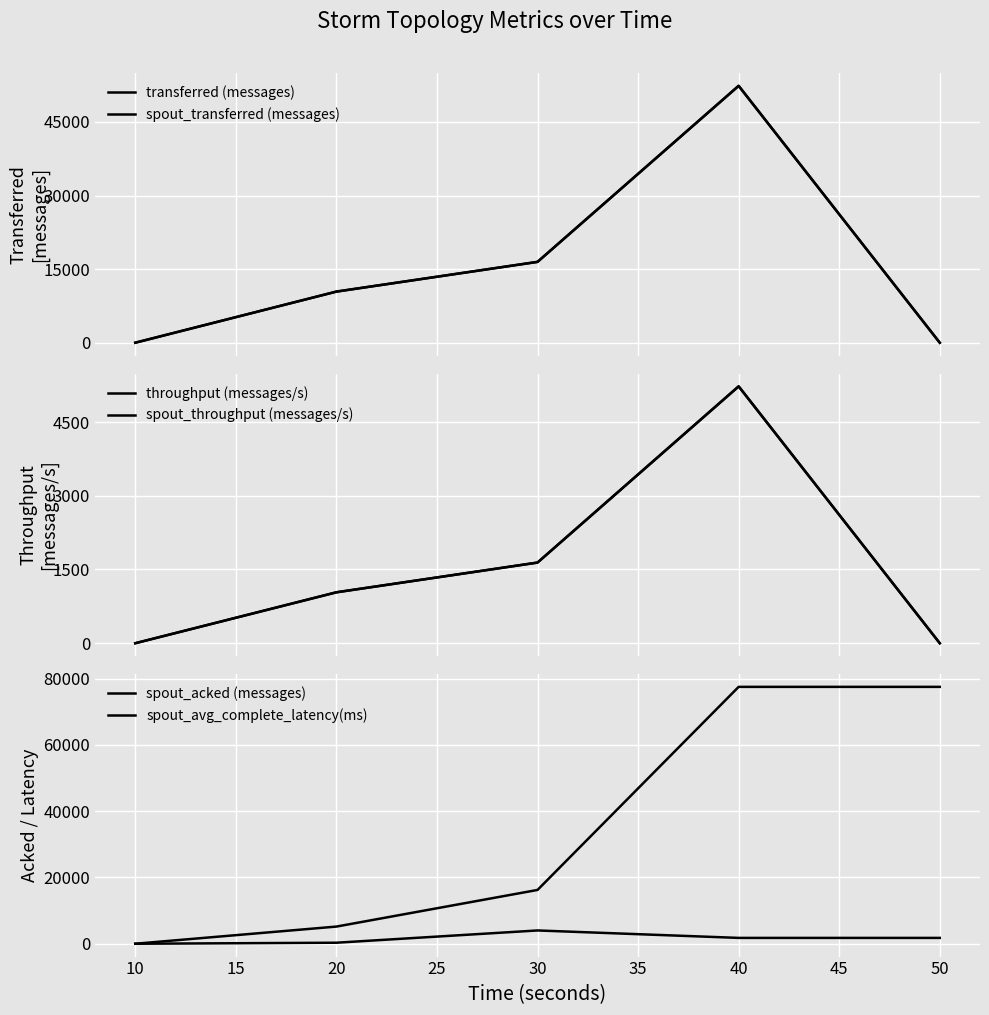

True or false: spout_transferred (messages) and spout_avg_complete_latency(ms) intersect in this chart.

True